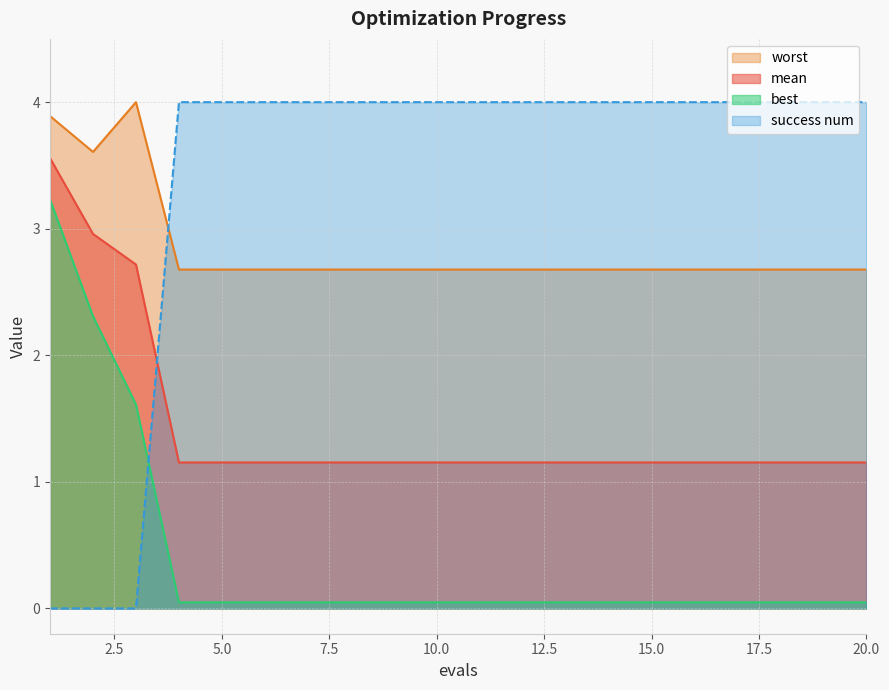

Reading right to left, what are all the values shown in this chart?

mean: 20=1.2	19=1.2	18=1.2	17=1.2	16=1.2	15=1.2	14=1.2	13=1.2	12=1.2	11=1.2	10=1.2	9=1.2	8=1.2	7=1.2	6=1.2	5=1.2	4=1.2	3=2.7	2=3.0	1=3.6
best: 20=0.0	19=0.0	18=0.0	17=0.0	16=0.0	15=0.0	14=0.0	13=0.0	12=0.0	11=0.0	10=0.0	9=0.0	8=0.0	7=0.0	6=0.0	5=0.0	4=0.0	3=1.6	2=2.3	1=3.2
worst: 20=2.7	19=2.7	18=2.7	17=2.7	16=2.7	15=2.7	14=2.7	13=2.7	12=2.7	11=2.7	10=2.7	9=2.7	8=2.7	7=2.7	6=2.7	5=2.7	4=2.7	3=4.0	2=3.6	1=3.9
success num: 20=4.0	19=4.0	18=4.0	17=4.0	16=4.0	15=4.0	14=4.0	13=4.0	12=4.0	11=4.0	10=4.0	9=4.0	8=4.0	7=4.0	6=4.0	5=4.0	4=4.0	3=0.0	2=0.0	1=0.0